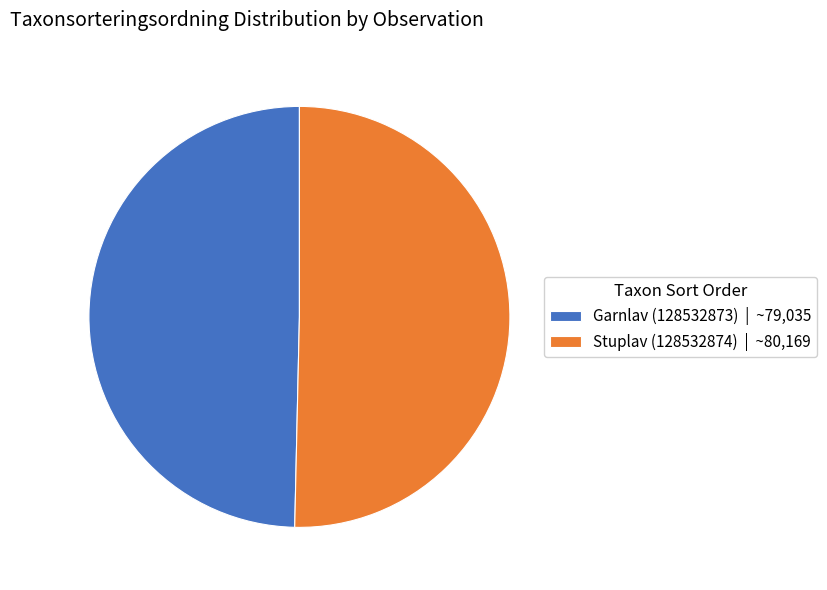

Is there a majority slice in this chart?

Yes